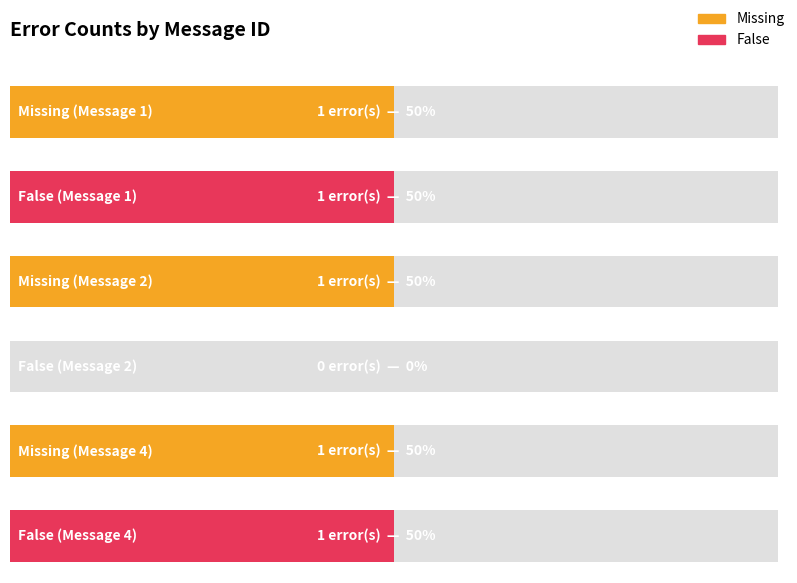

What is the approximate value of Missing at Message 2?

1